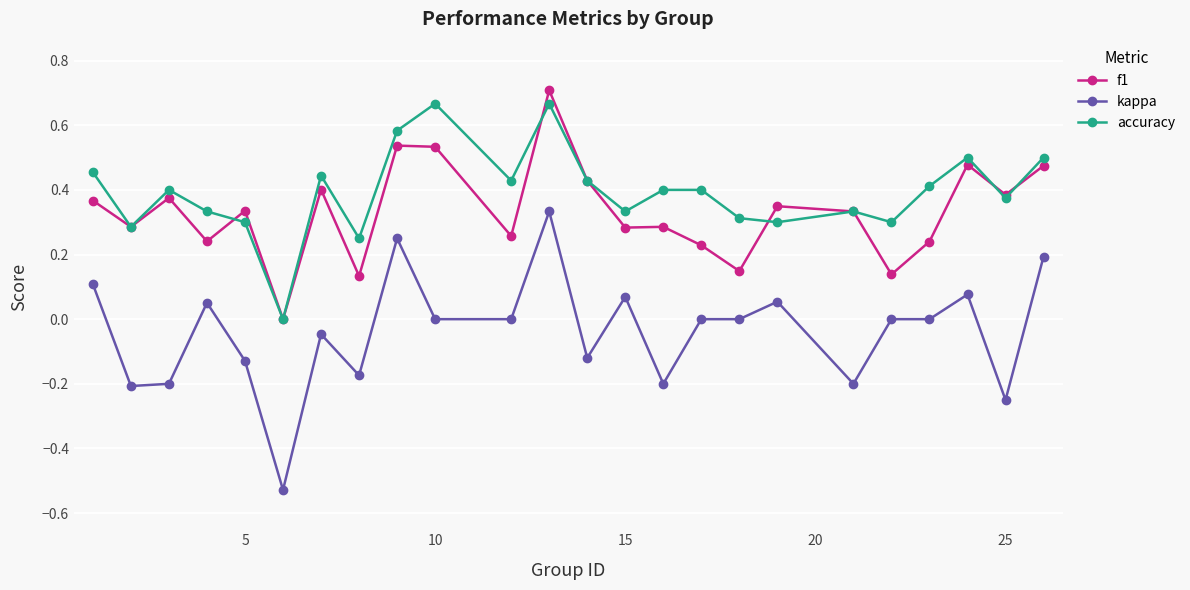

Is this an area chart (filled region under the line)?

No